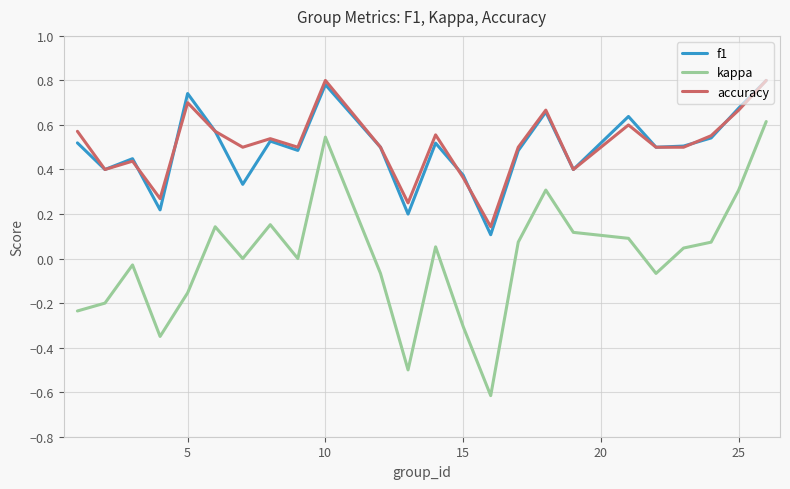

Which series has the widest spread of values?

kappa